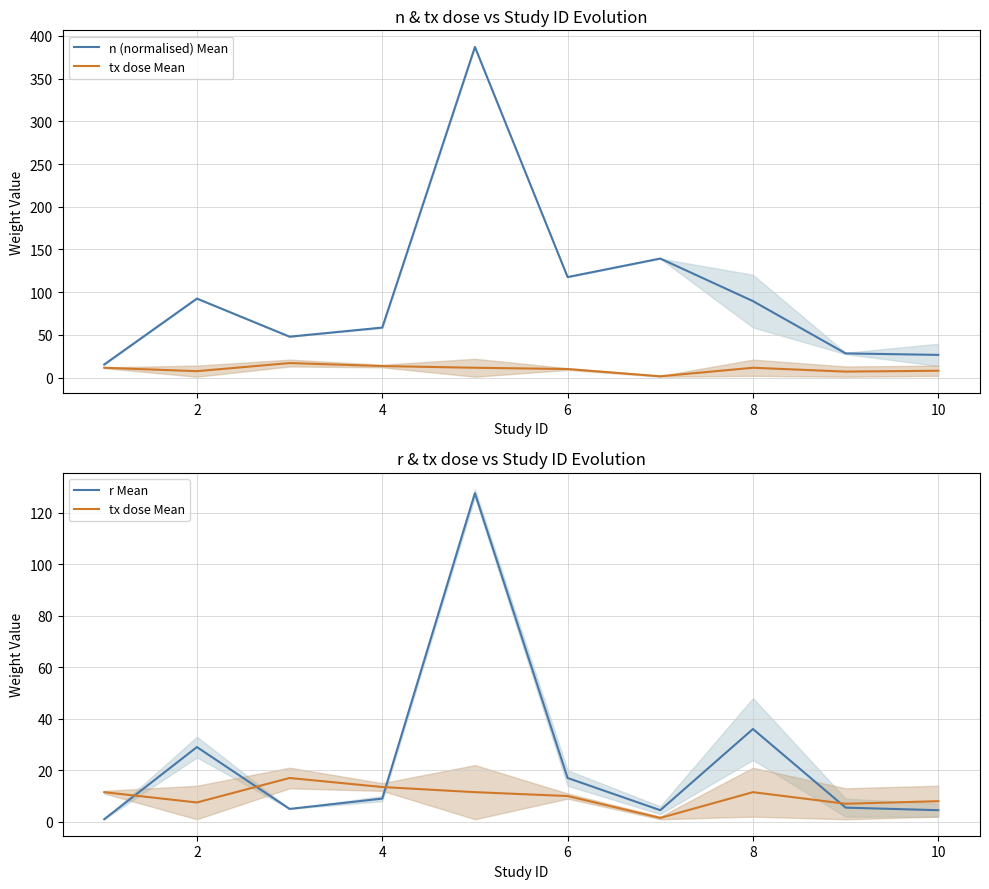

True or false: r Mean has more than 0 points higher than both neighbors.

True